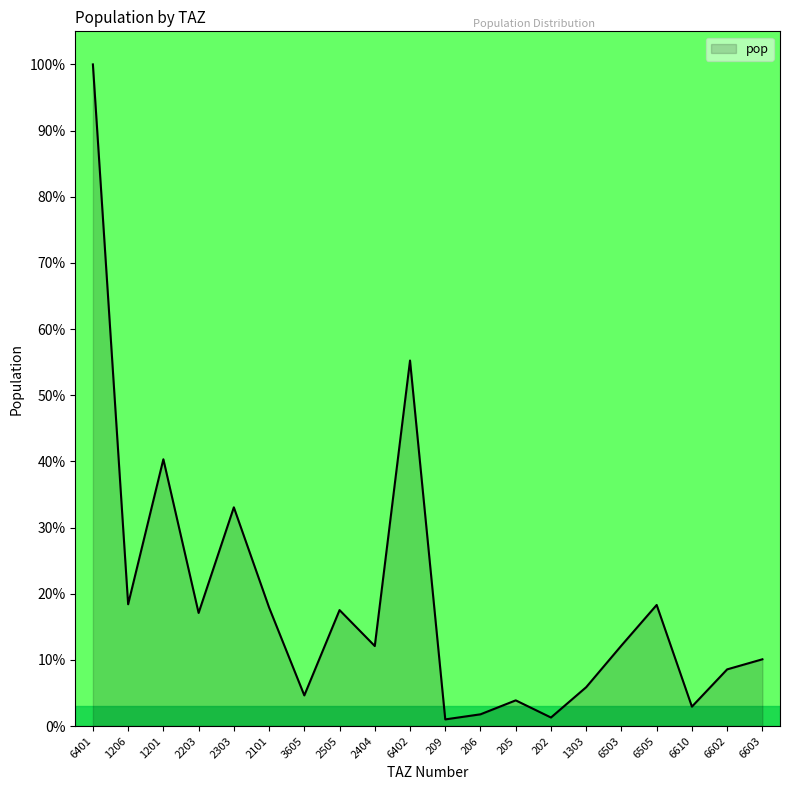

The chart shows a value of 8.6 at 6602. True or false?

True